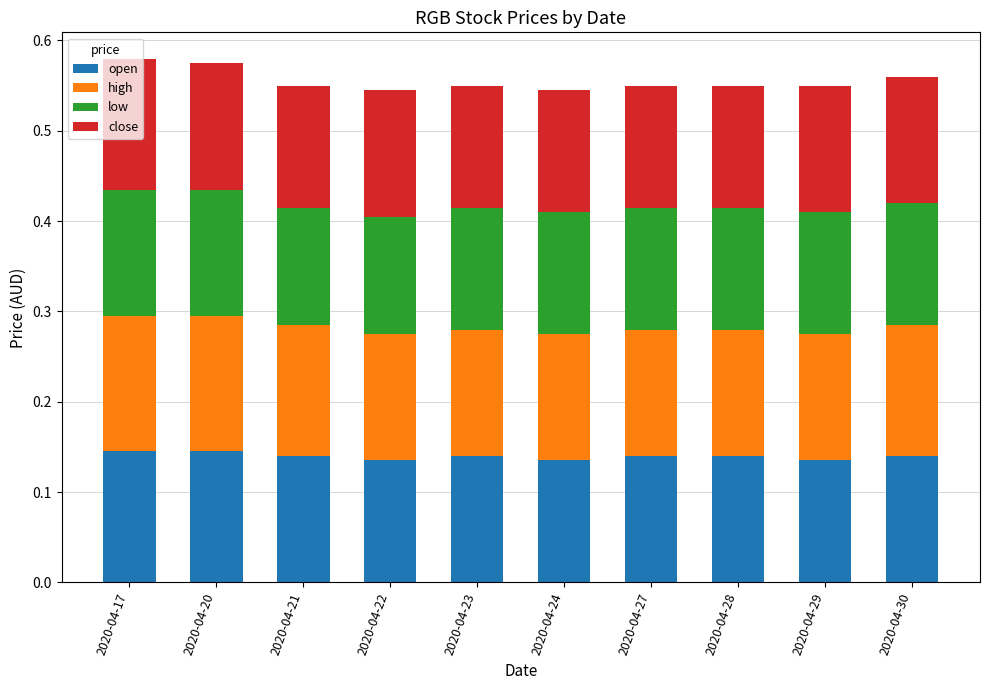

What is the total value across all series at 2020-04-22?

0.5